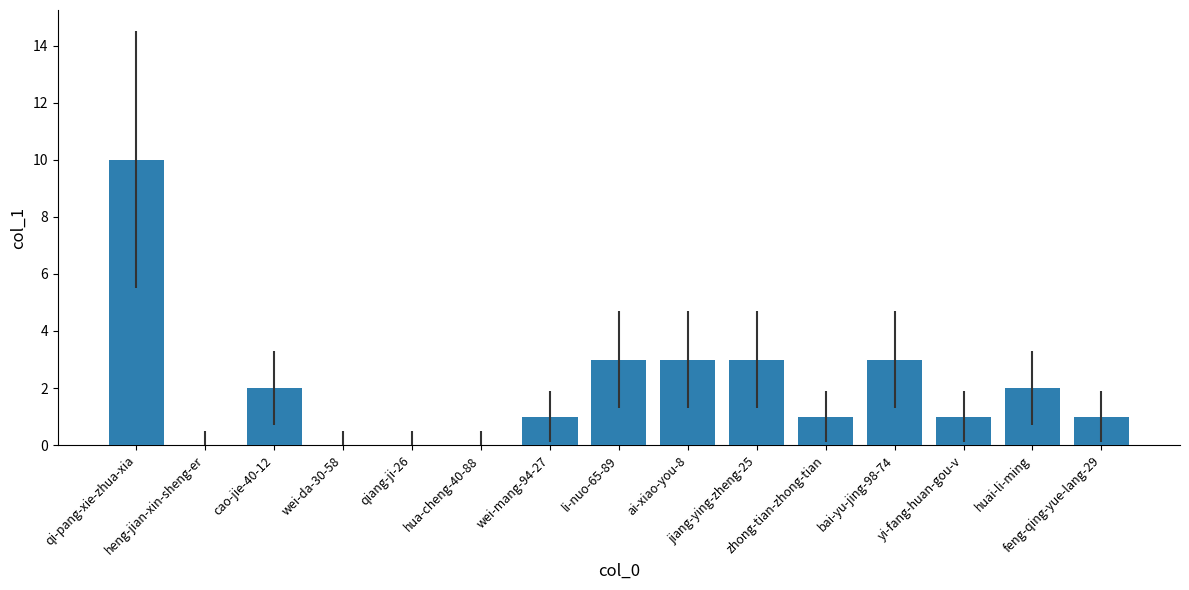

What is the average value?

2